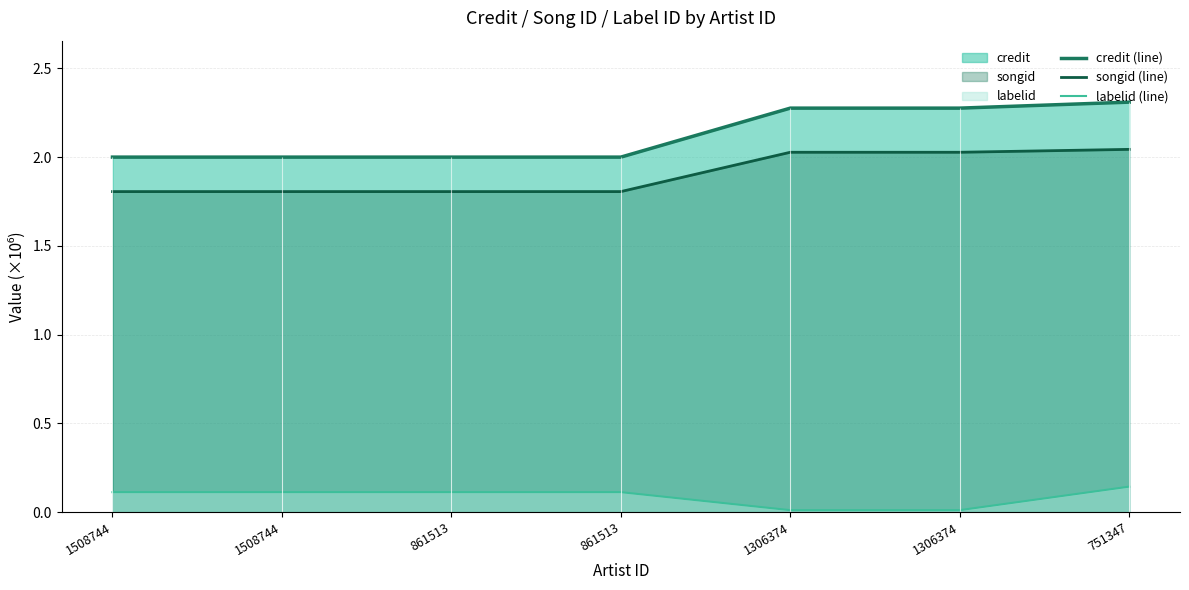

Which series has the largest total across all categories?

credit (line)